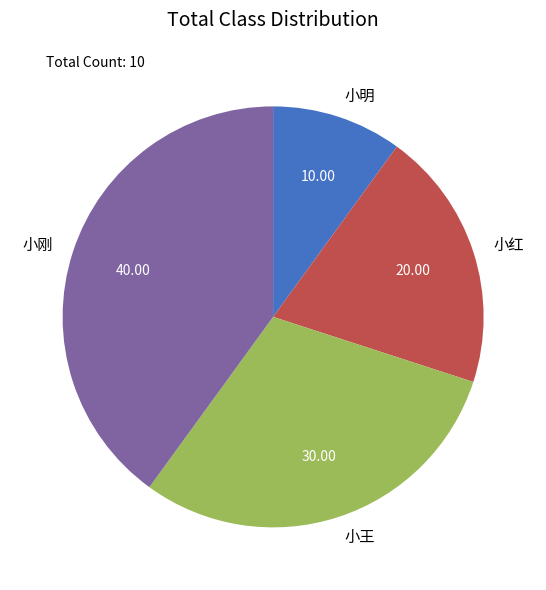

Is the sum of 小明 and 小红 greater than half?

No